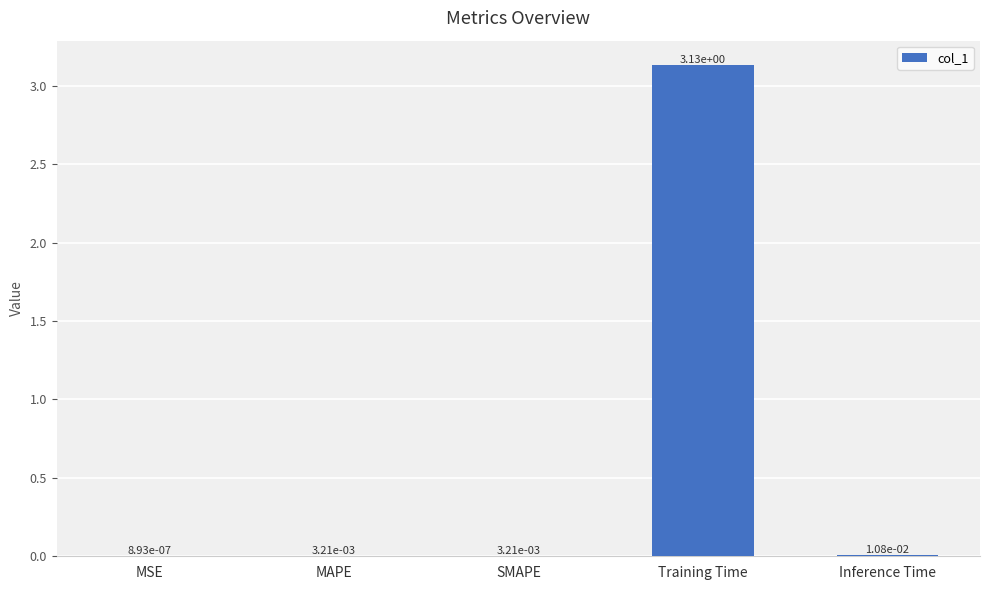

Where is the data nearest to the value 1?

Inference Time